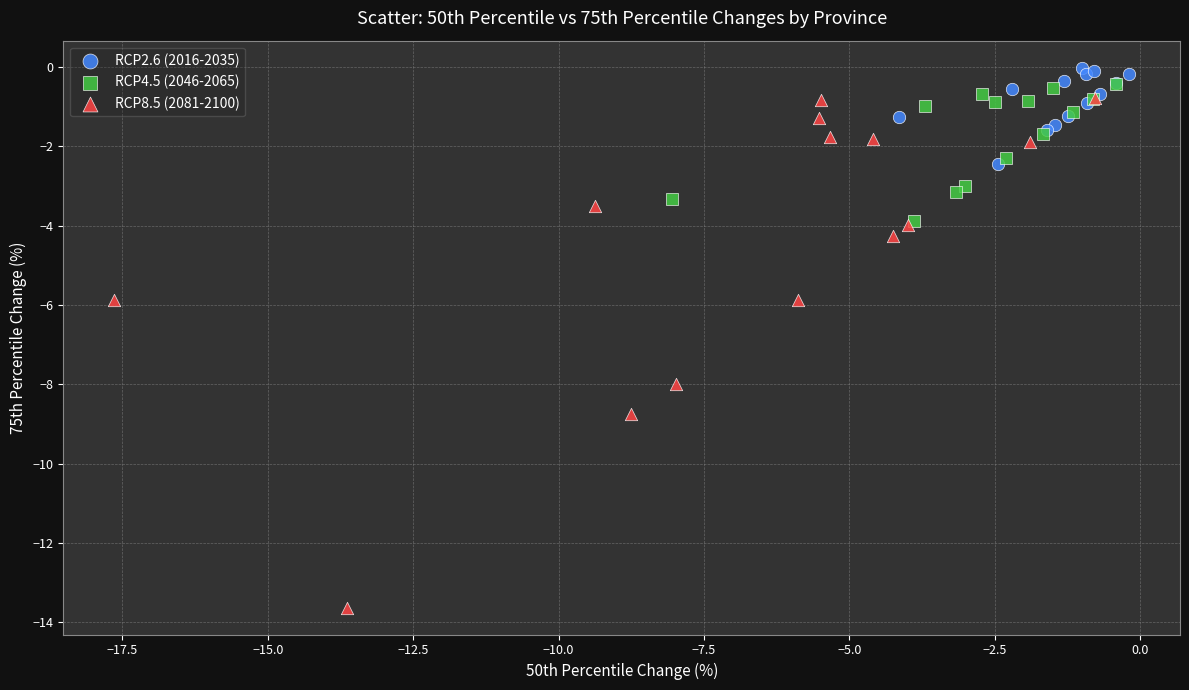

Which series reaches the minimum Y coordinate?

RCP8.5 (2081-2100)